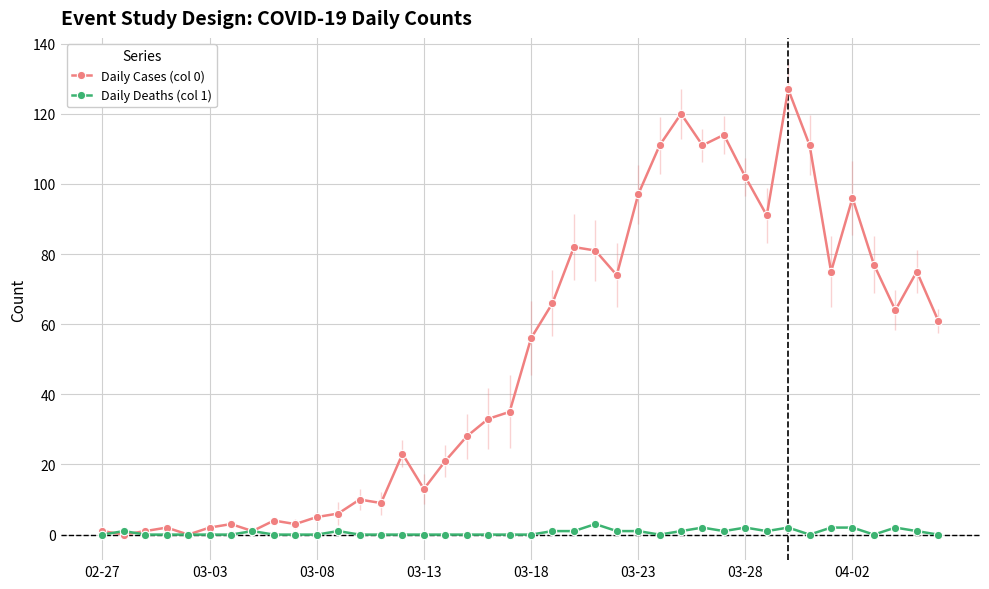

List the series in order of their peak value, lowest first.

Daily Deaths (col 1), Daily Cases (col 0)